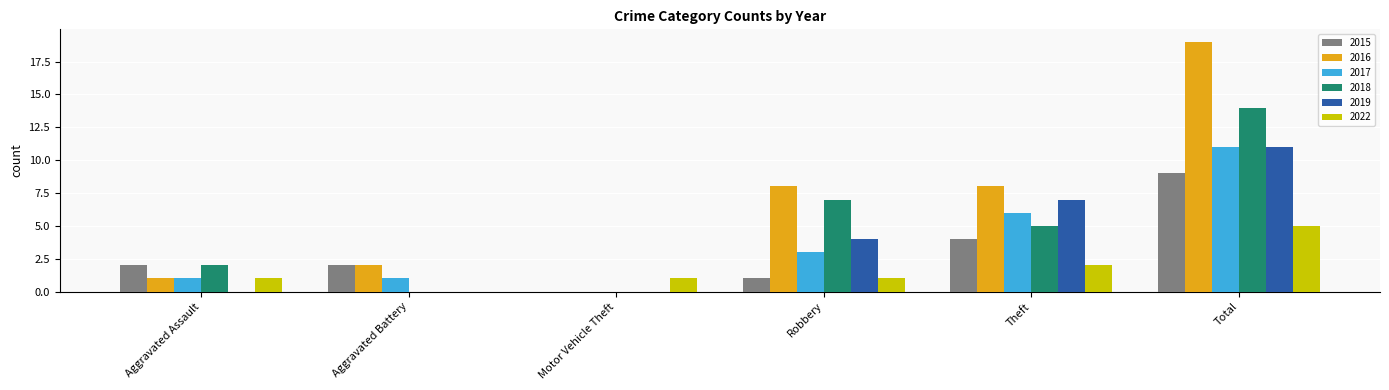

How many series are shown in this chart?

6